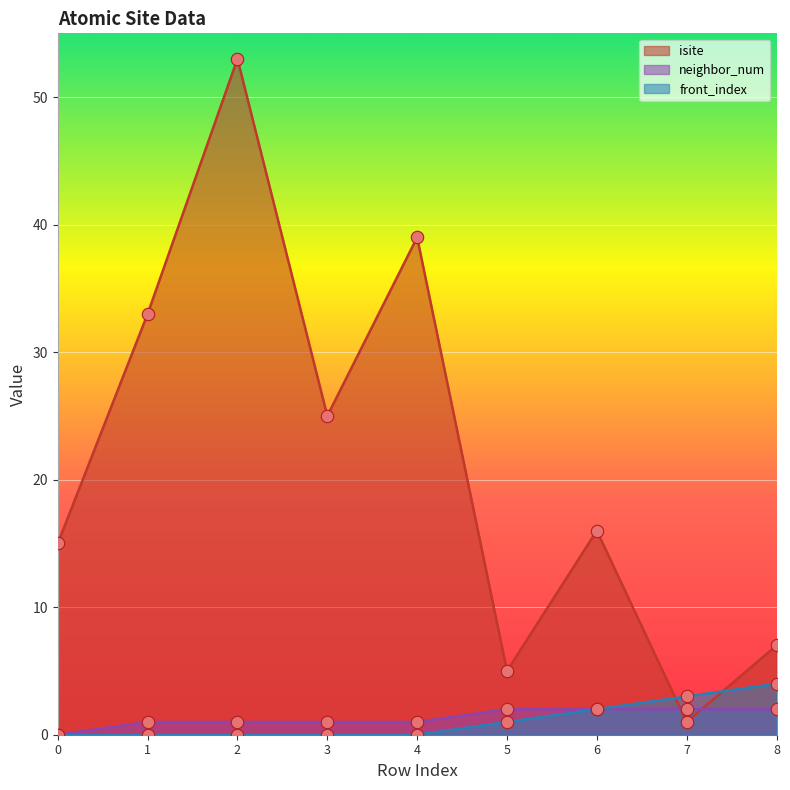

What are all the series names shown in the legend?

isite, neighbor_num, front_index